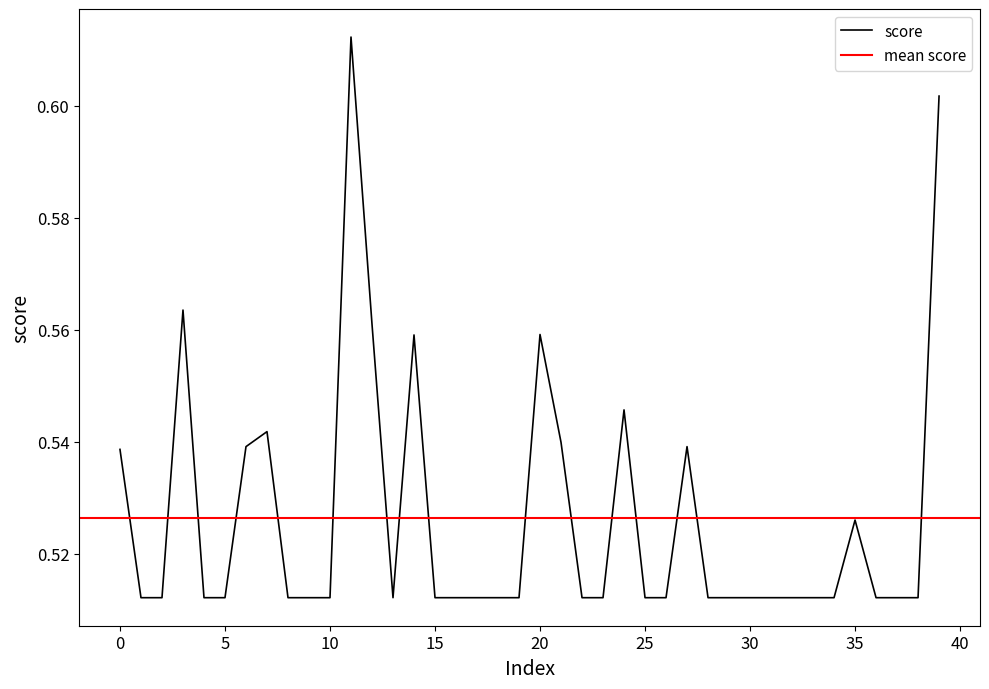

What is the maximum value shown in the chart?

0.6